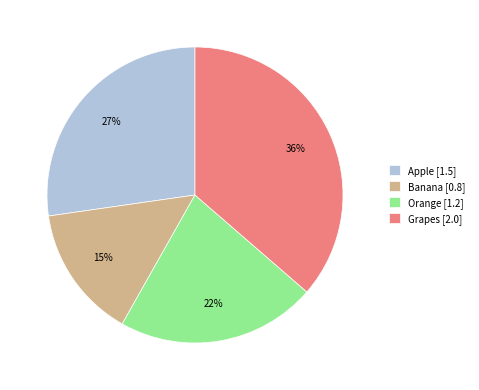

Rank the categories by value from lowest to highest.

Banana, Orange, Apple, Grapes